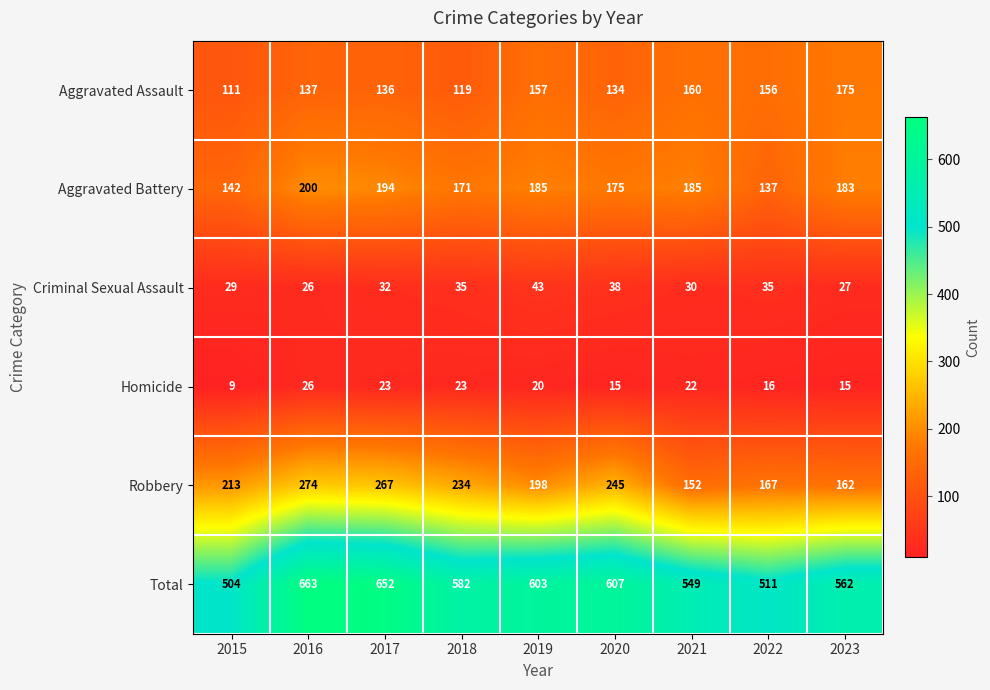

What is the total value across all series at 2018?

1164